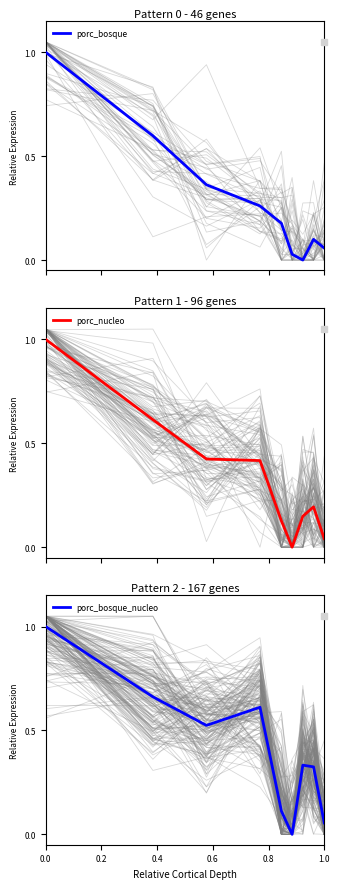

How many intersections are there between porc_bosque_nucleo and porc_bosque?

3